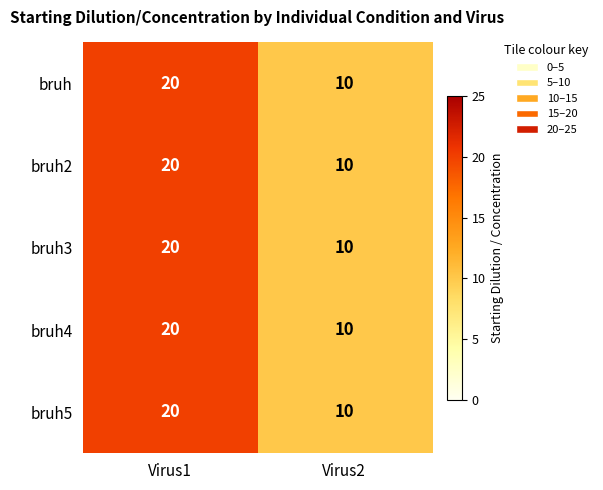

What is the approximate value of bruh2 at Virus2, to the nearest 10?

10